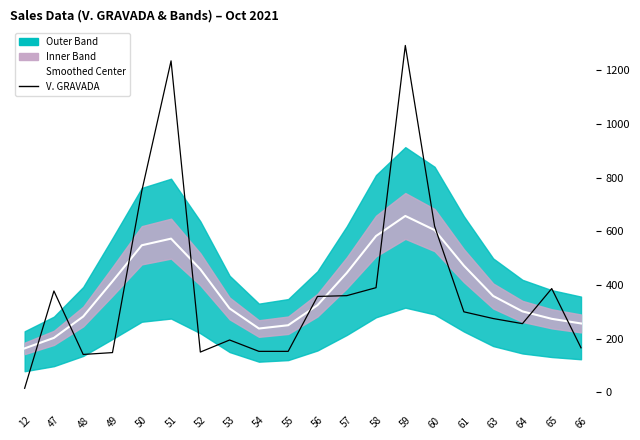

What is the total value across all series at 47?

580.5